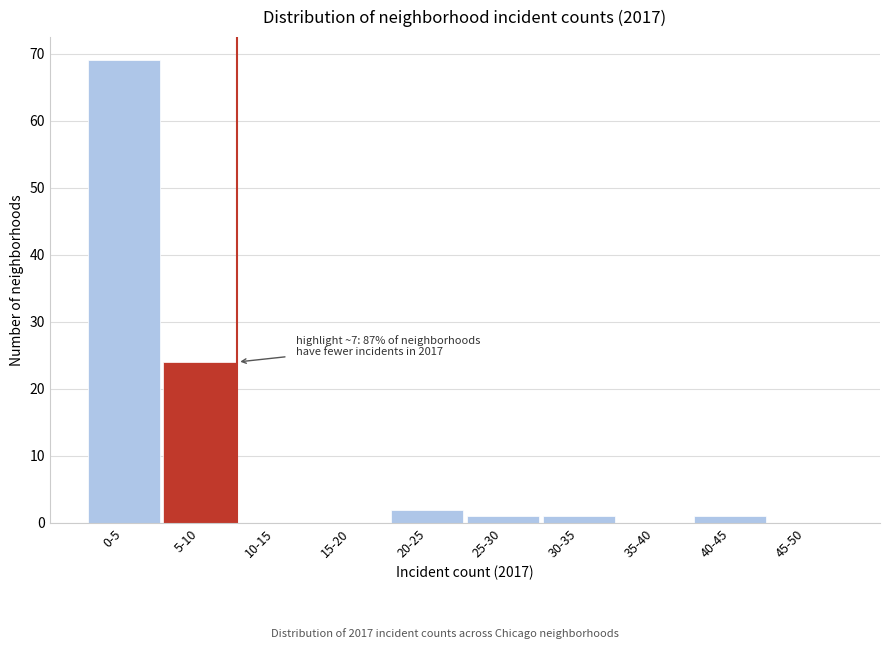

What is the sum of all values?

98